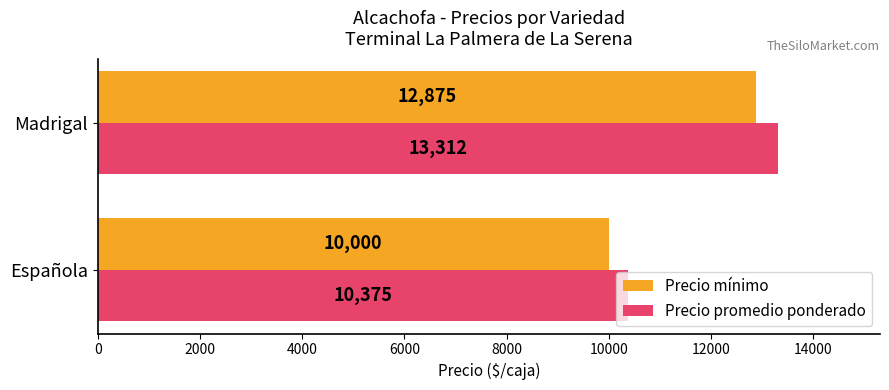

What are all the series names shown in the legend?

Precio mínimo, Precio promedio ponderado